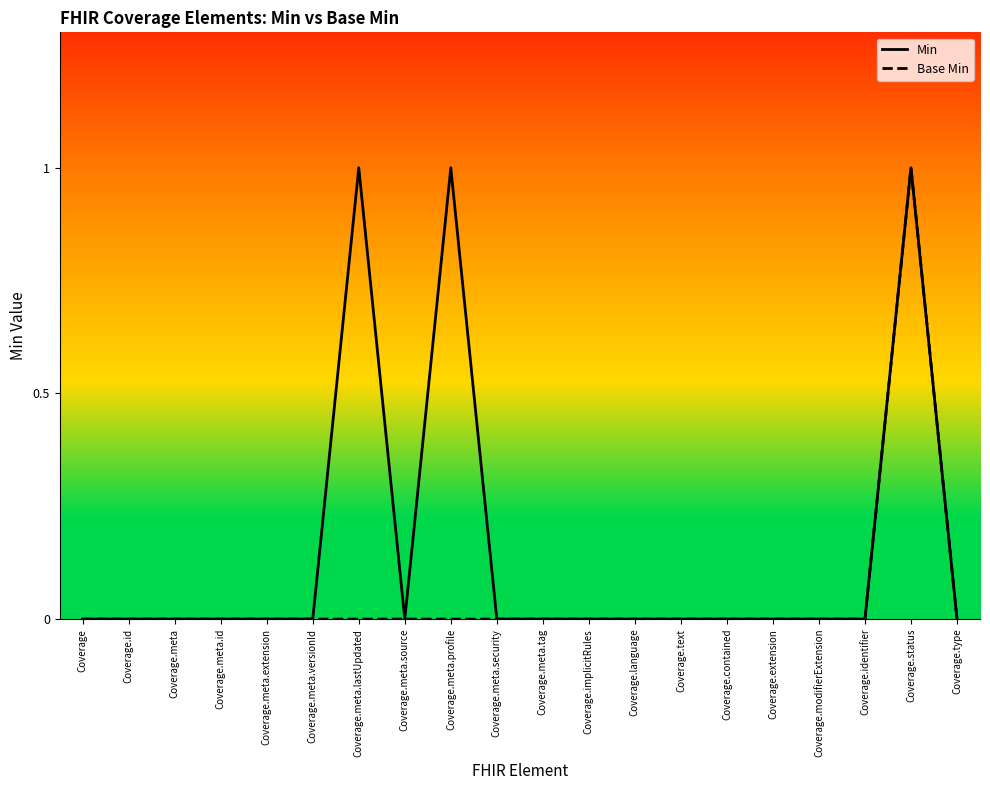

Which category has the lowest value in the Min series?

Coverage